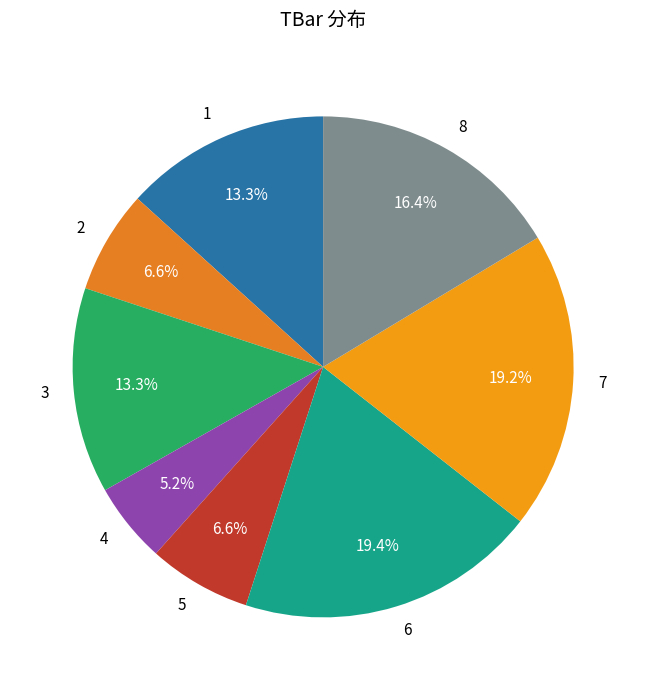

Is there any slice that represents more than half of the pie?

No